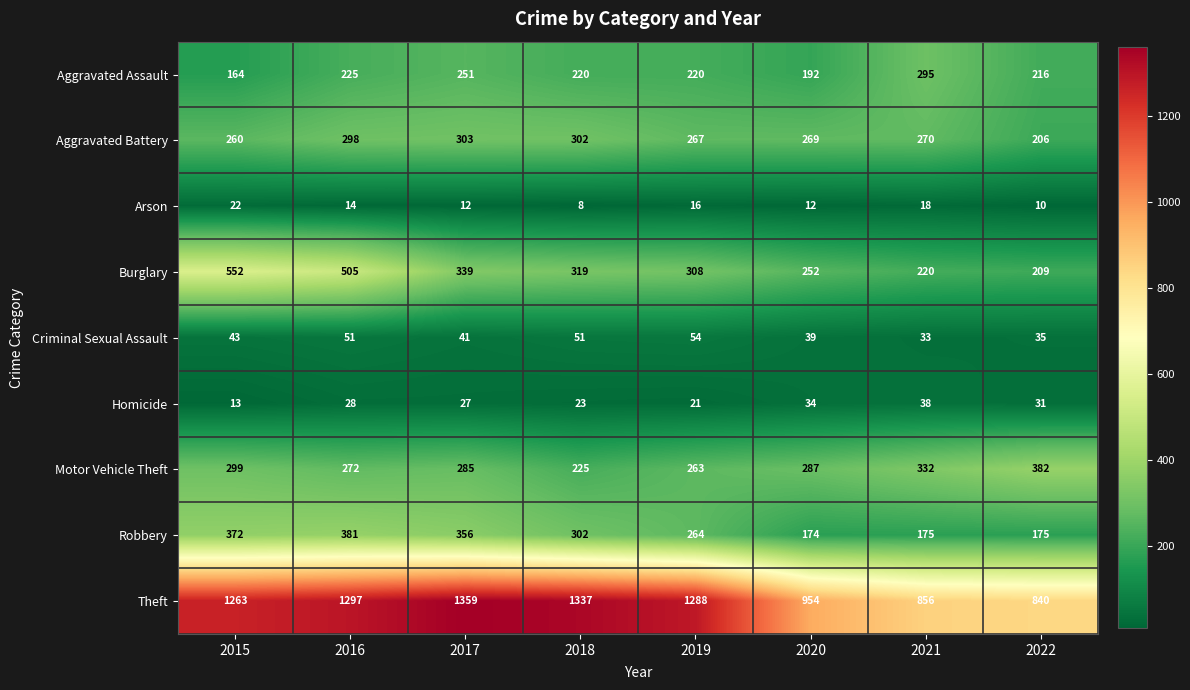

The Aggravated Battery series shows 96 at 2015. True or false?

False